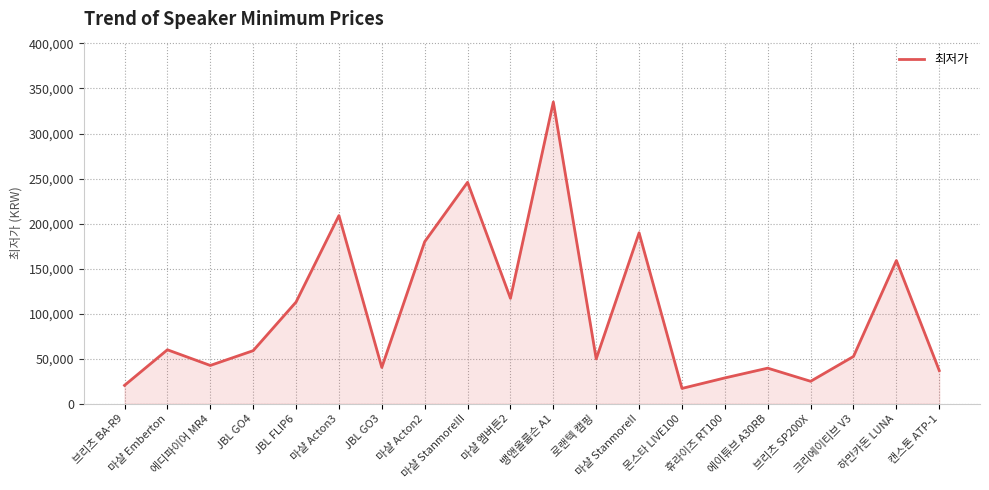

Which has a higher value, JBL FLIP6 or 몬스타 LIVE100?

JBL FLIP6